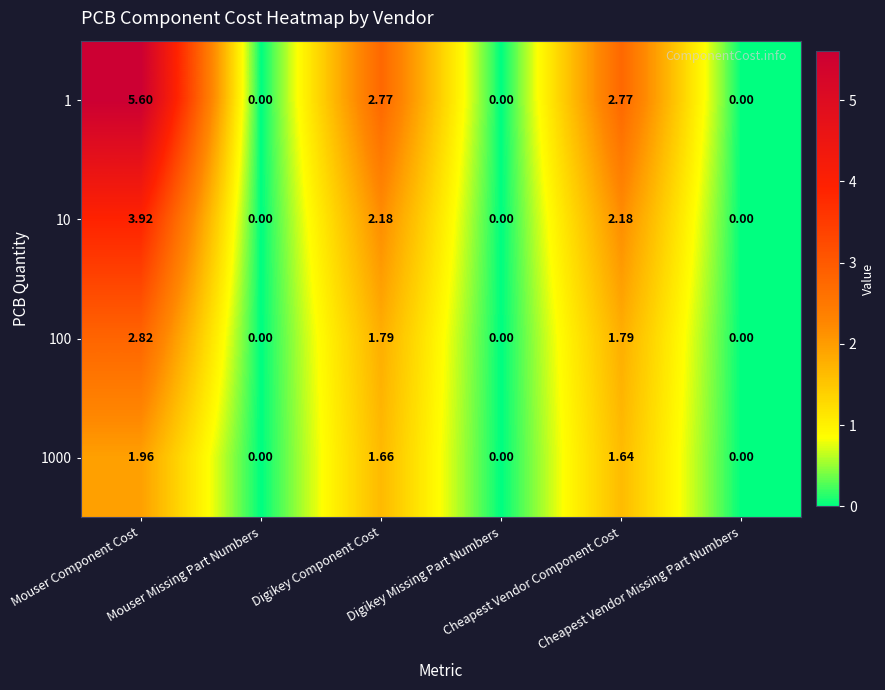

Between Mouser Component Cost and Digikey Component Cost, which is larger?

Mouser Component Cost